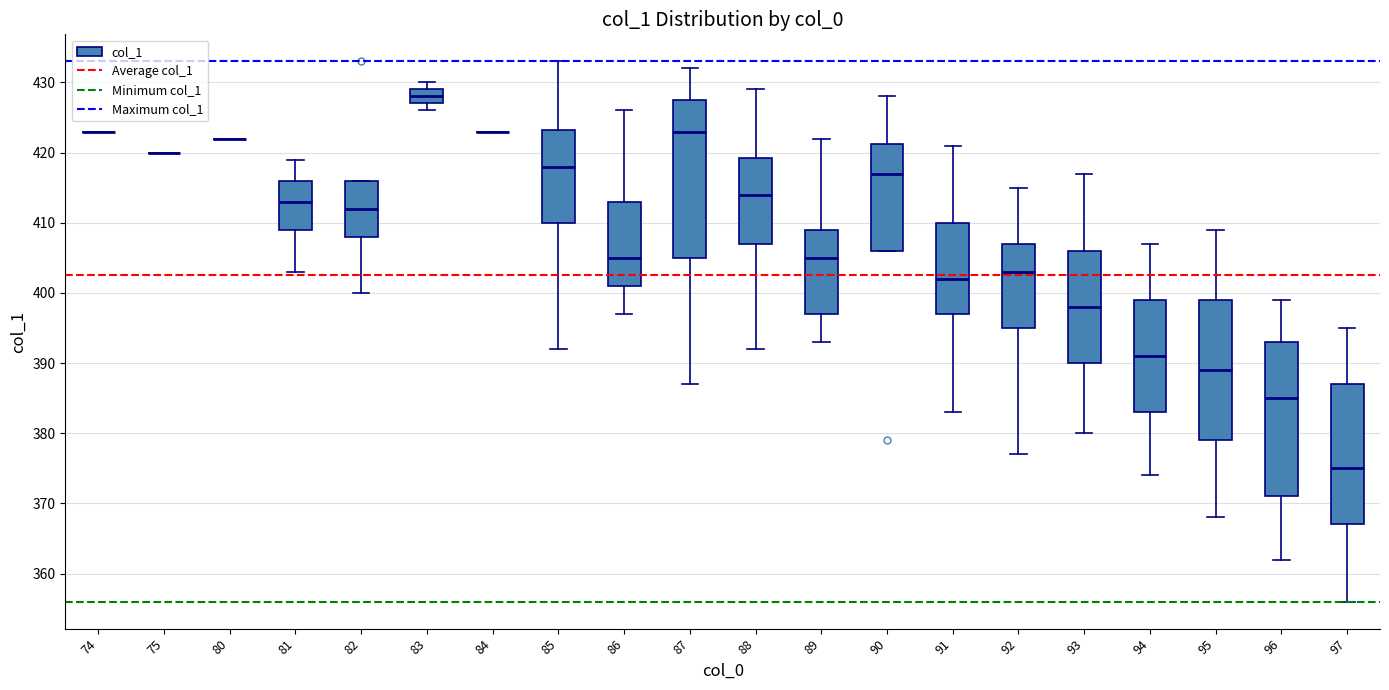

Where does the upper whisker of the box at x = 92 end on the y-axis? The values are not printed on the chart, so give them approximately, as read against the axis.

415